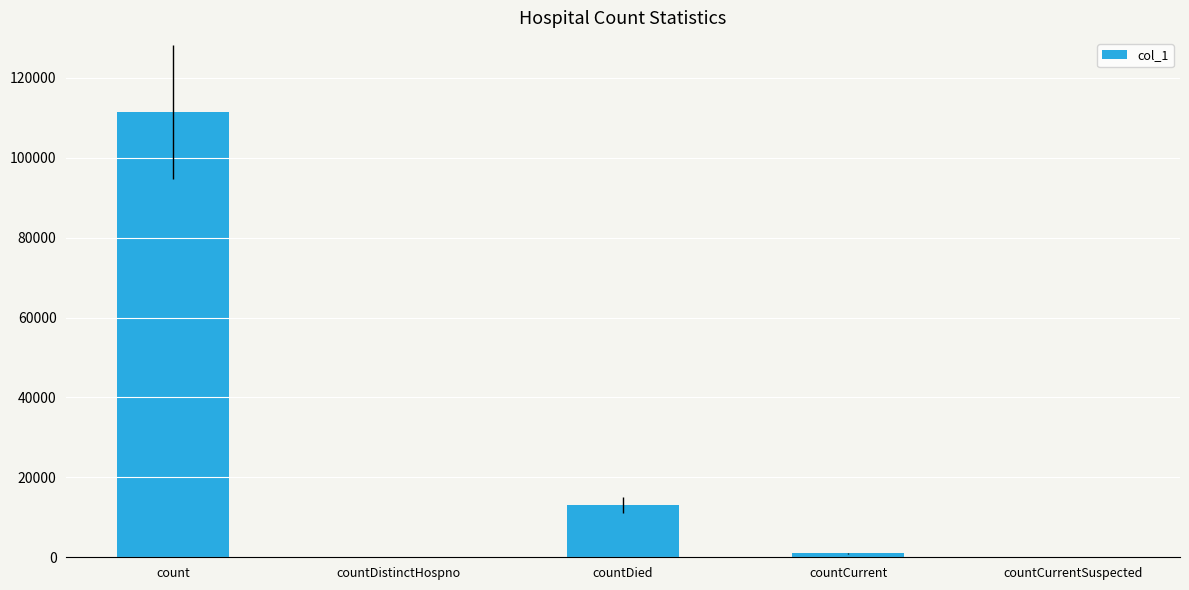

The chart shows a value of 54617 at countCurrentSuspected. True or false?

False